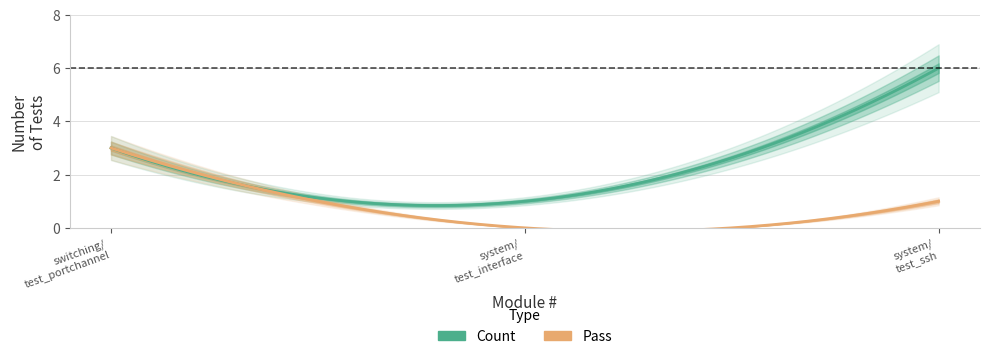

Rank the series by their average value, from lowest to highest.

Pass, Count